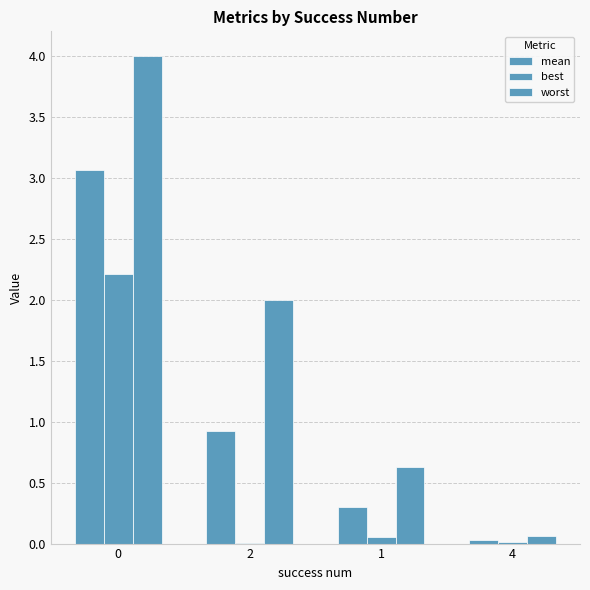

What is the spread (max minus min) of values at 0?

1.8